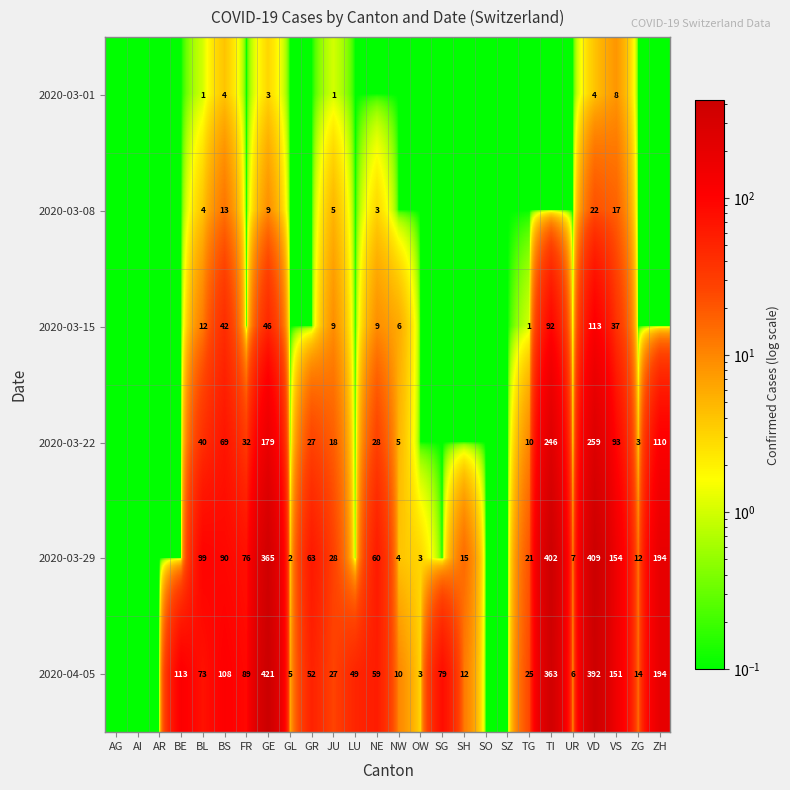

What is the difference between the highest and lowest values at VS?

146.0